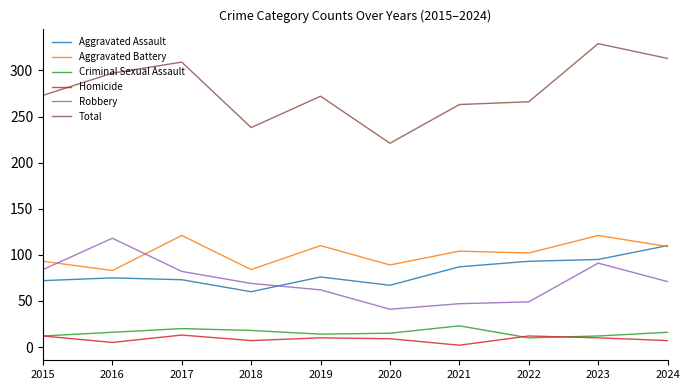

At 2016, list the series in order from largest to smallest.

Total, Robbery, Aggravated Battery, Aggravated Assault, Criminal Sexual Assault, Homicide